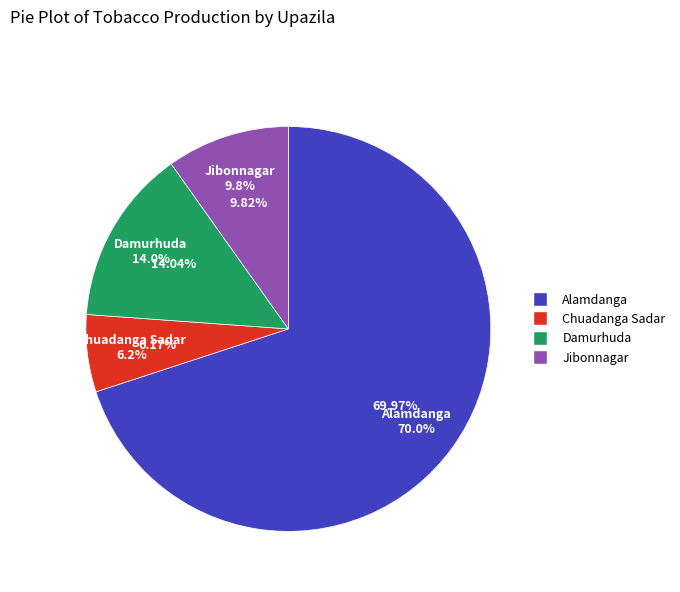

To the nearest percent, what portion does Alamdanga represent?

70%